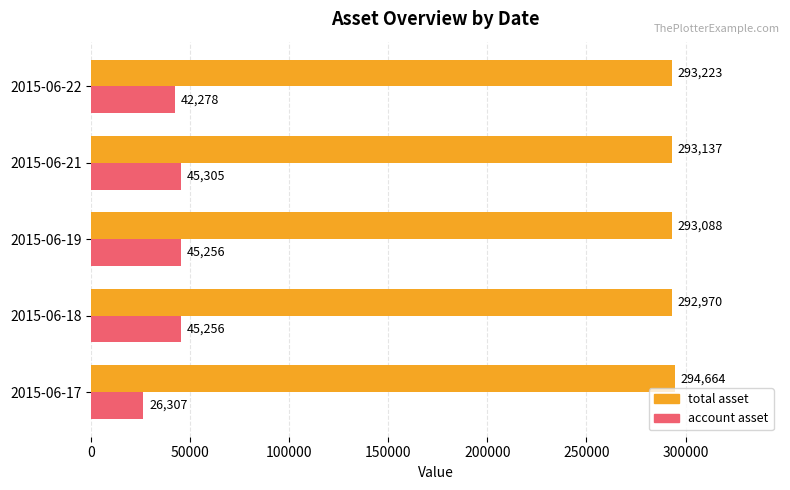

List the series in order of their peak value, lowest first.

account asset, total asset